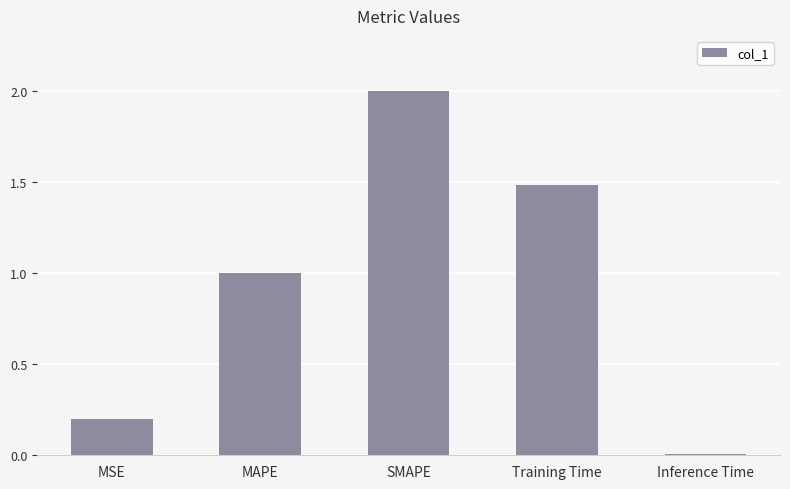

How many categories are shown in the chart?

5